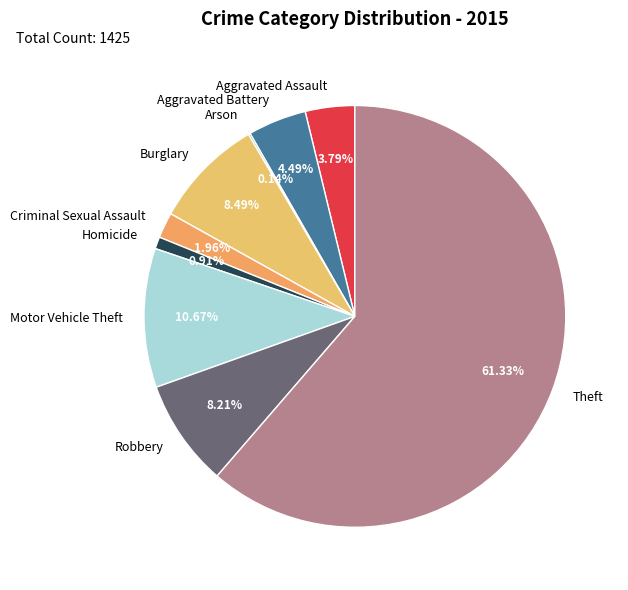

What portion of the pie excludes Criminal Sexual Assault?

98.0%